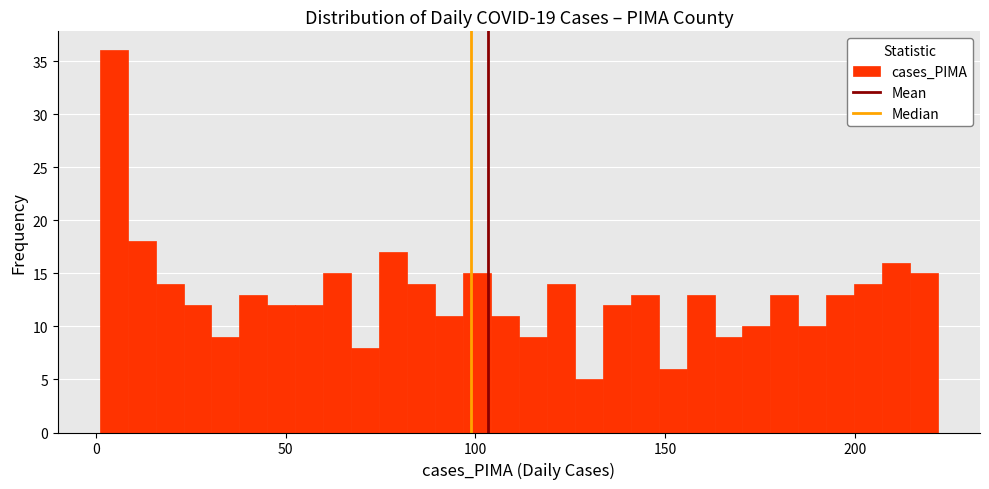

Around what value on the x-axis is the tallest bar? Give the approximate position of its centre, as read against the axis.

5